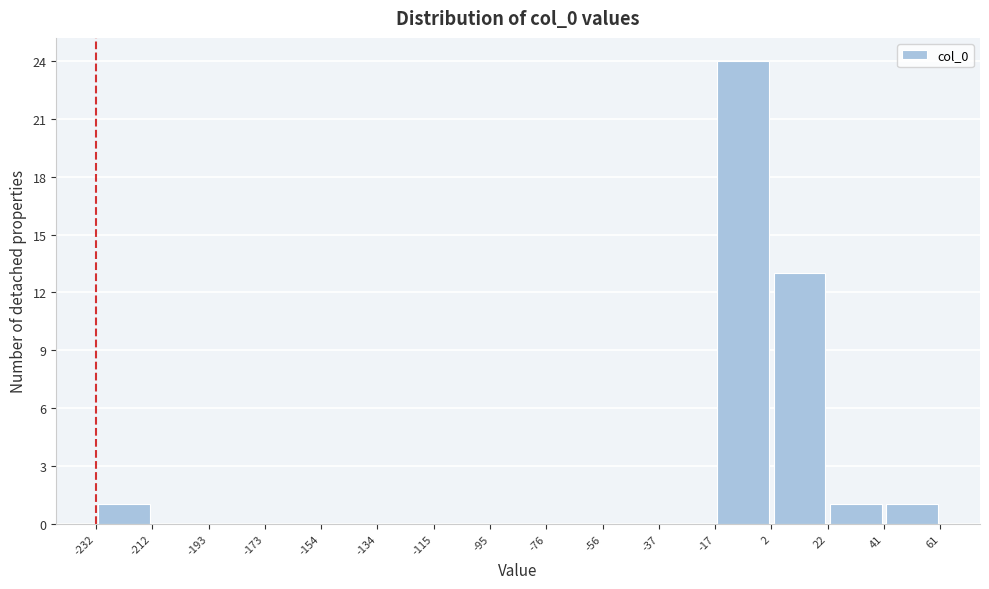

Over which range of the x-axis is the bar tallest?

-17 to 2